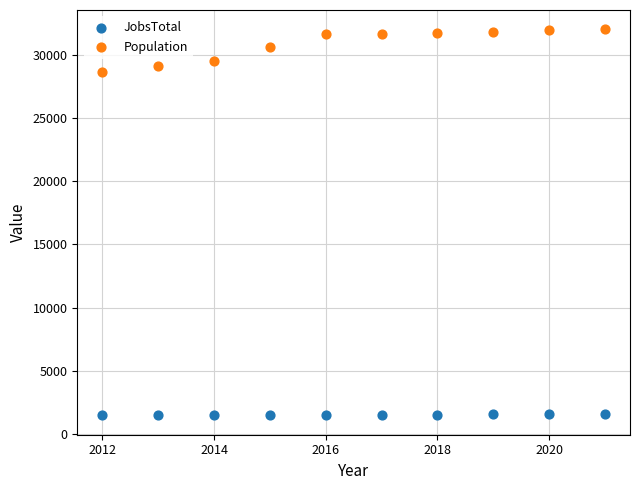

Which series reaches the minimum Y coordinate?

JobsTotal